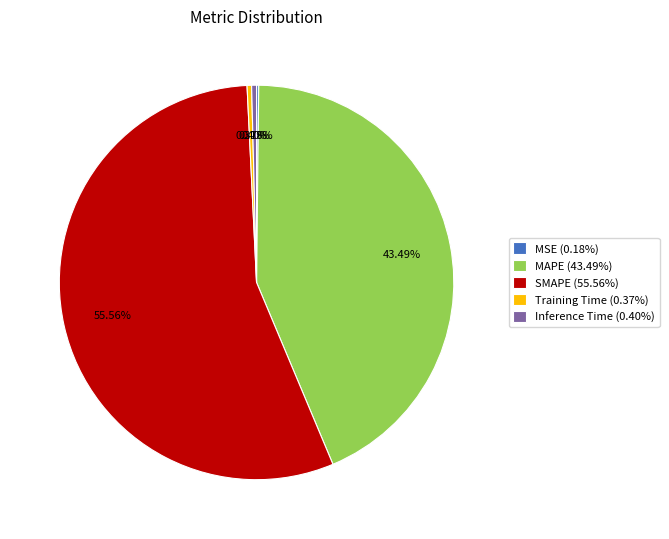

Do Training Time and SMAPE together represent more than half of the pie?

Yes